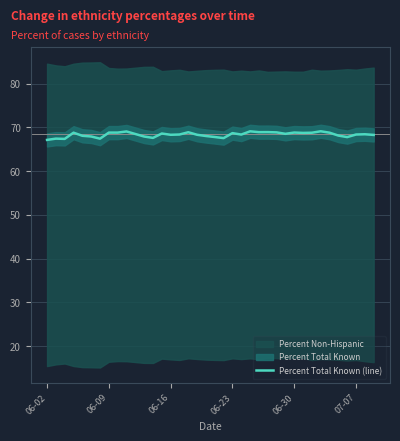

Reading left to right, what are all the values shown in this chart?

67.1	67.4	67.4	68.8	68.1	67.9	67.4	68.8	68.8	69.1	67.9	67.6	68.6	68.3	68.4	68.9	68.3	68.0	67.8	67.5	68.7	68.4	69.1	68.9	68.9	68.9	68.5	68.8	68.7	68.8	69.1	68.8	68.1	67.8	68.4	68.4	68.3